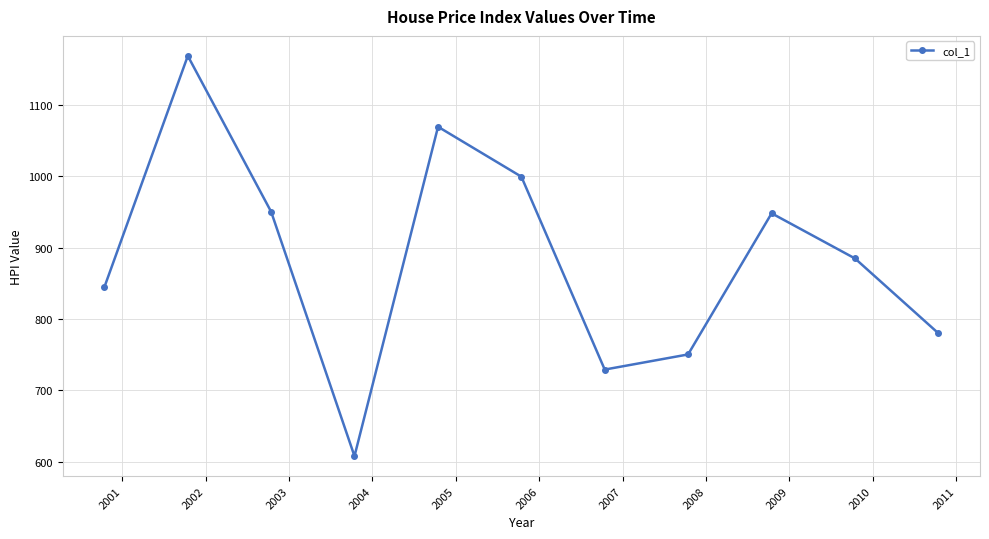

What is the value of the 1st point from the left?

845.1